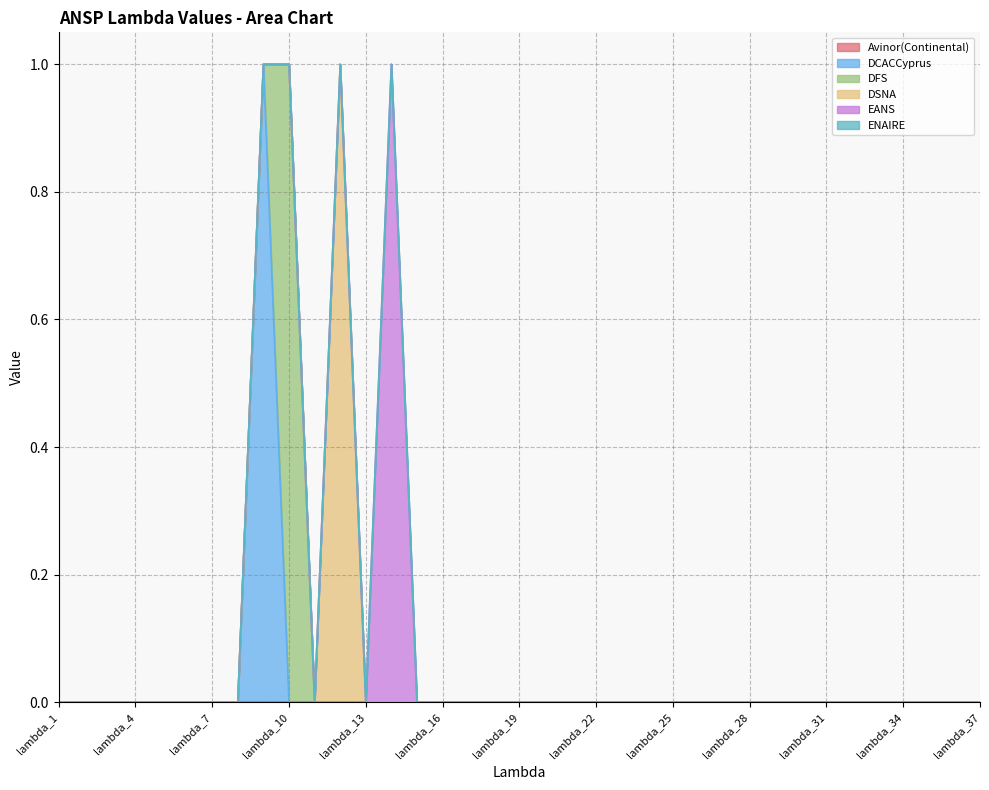

Between lambda_8 and lambda_15, which series saw the biggest shift?

Avinor(Continental)